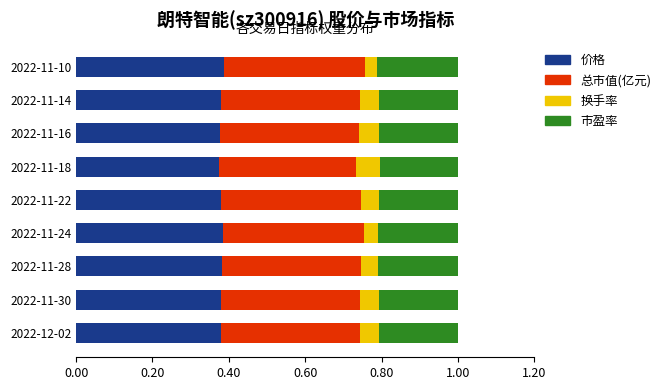

What is the sum of all 价格 values?

3.4